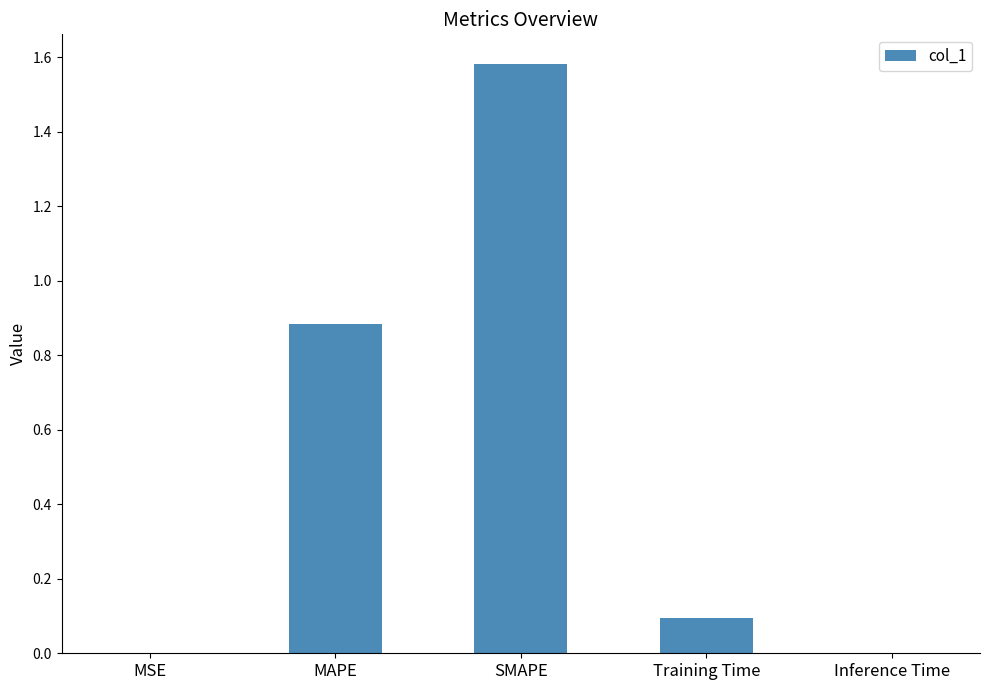

At which category does the chart reach its peak across all series?

SMAPE